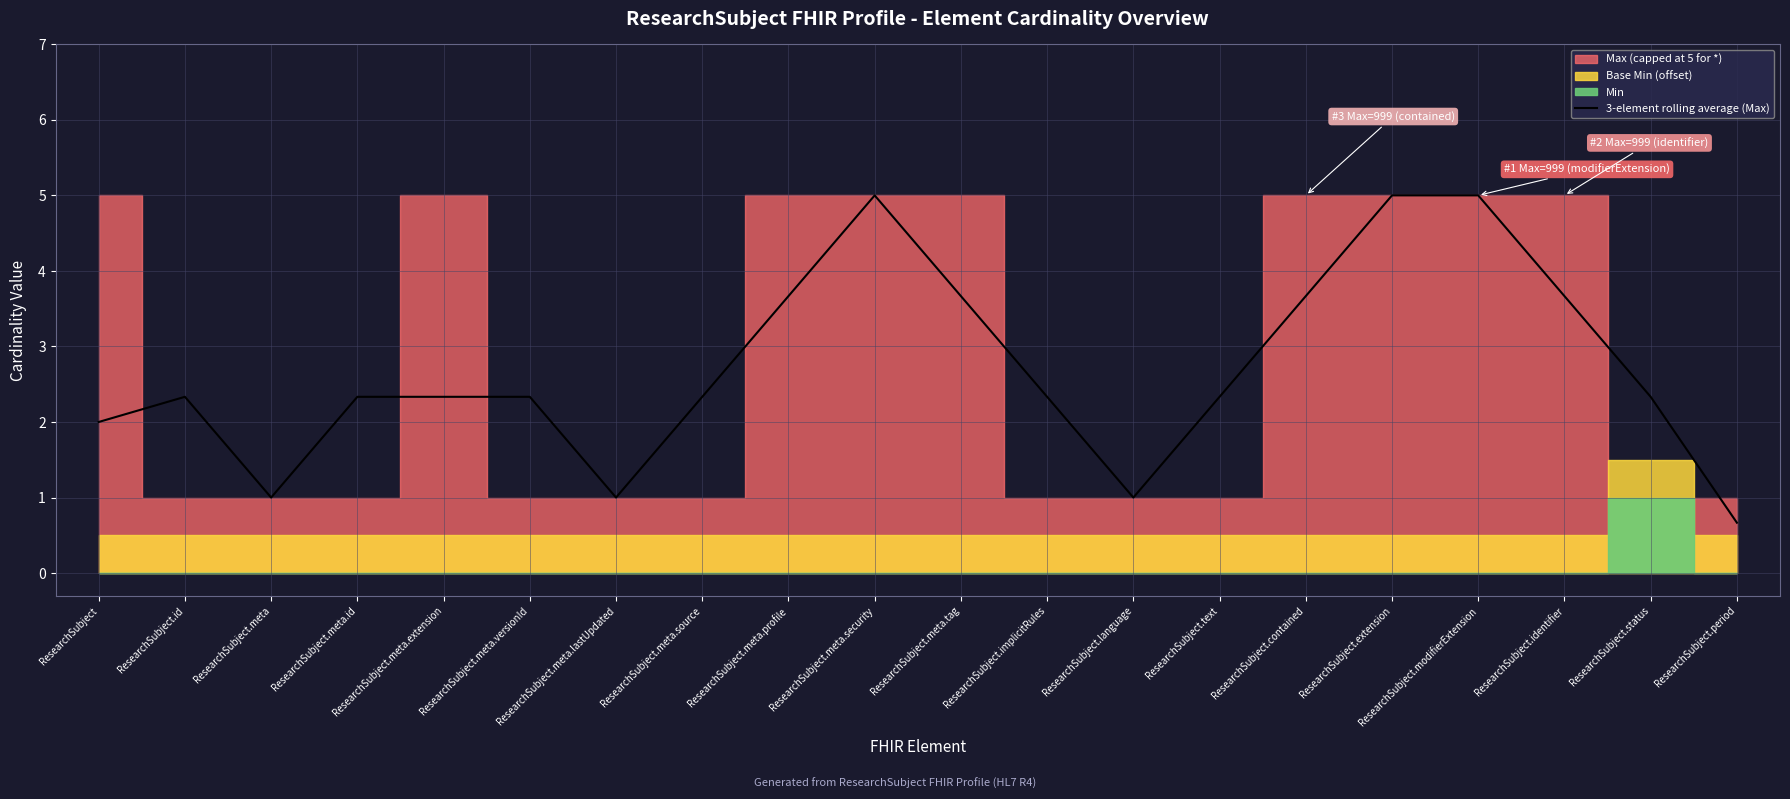

What is the change in value from ResearchSubject to ResearchSubject.period?

-1.3